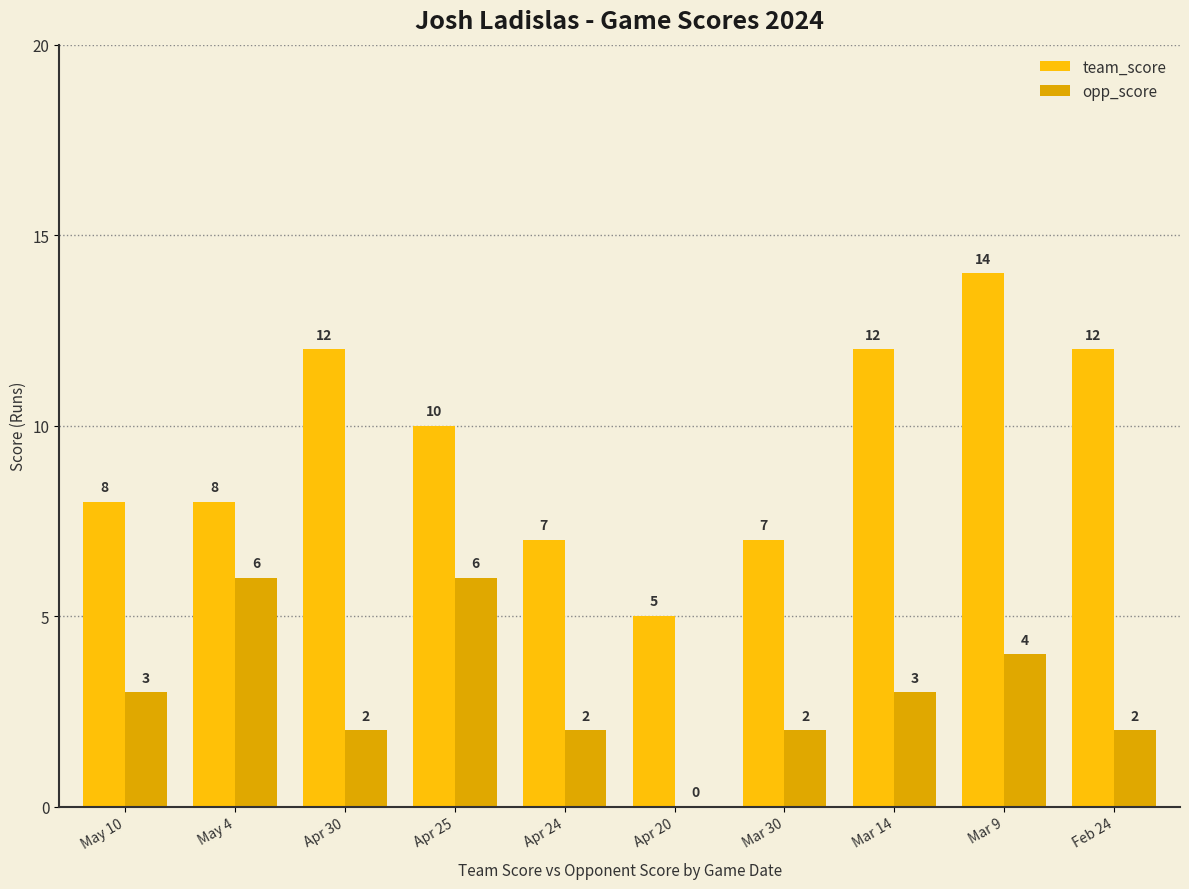

Which series changed the most between May 4 and Mar 30?

opp_score